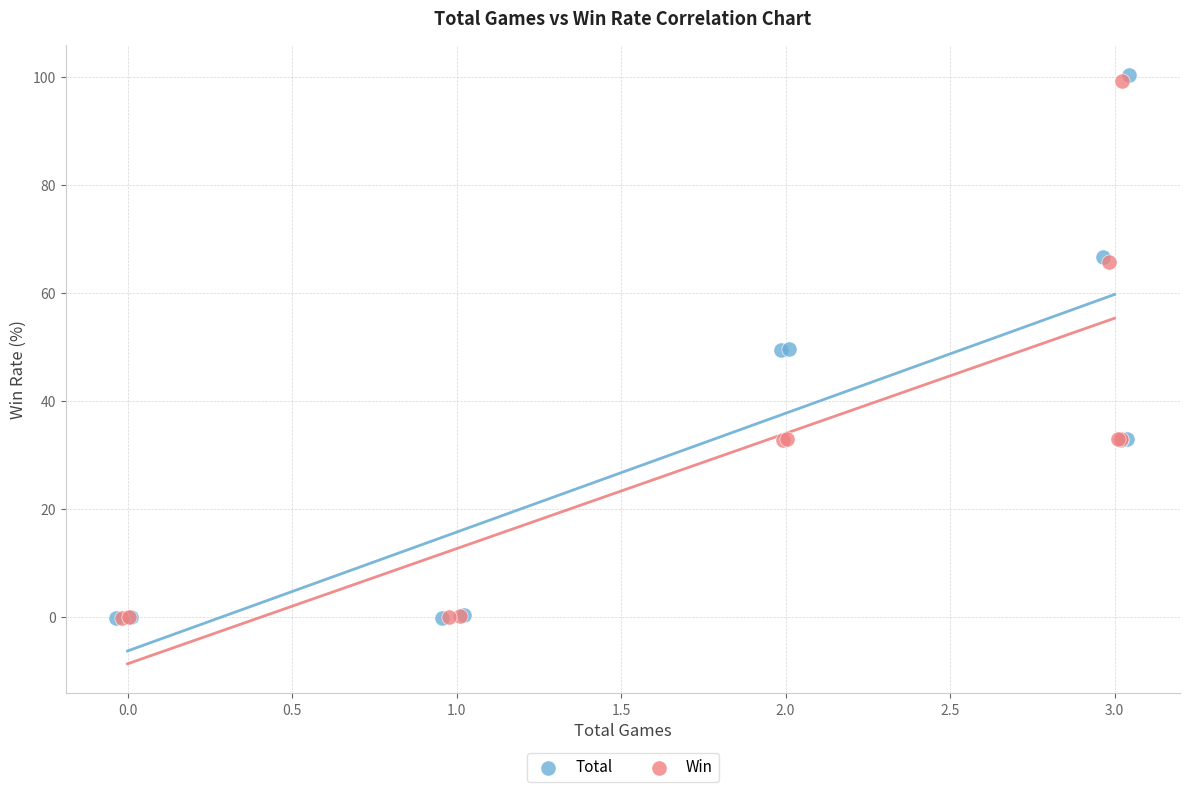

Which series has the largest Y range (max minus min)?

Total